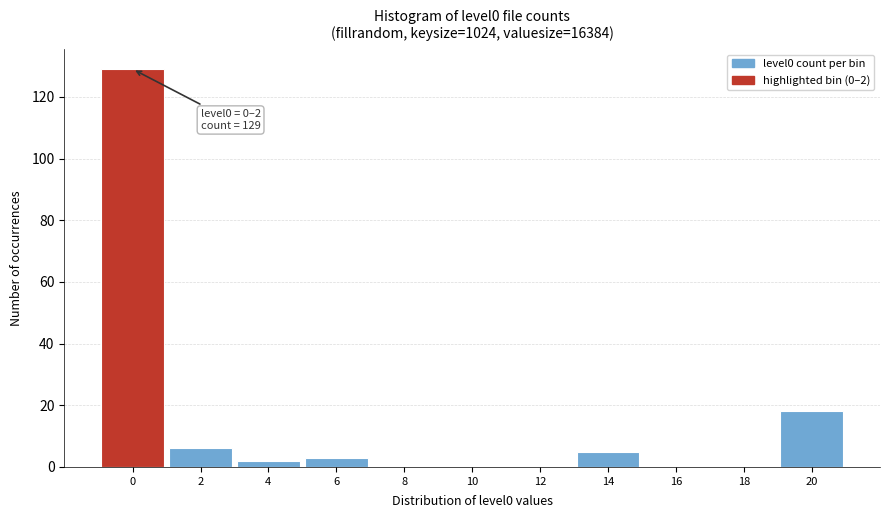

Reading left to right, extract all data points from this chart.

0=129	2=6	4=2	6=3	8=0	10=0	12=0	14=5	16=0	18=0	20=18